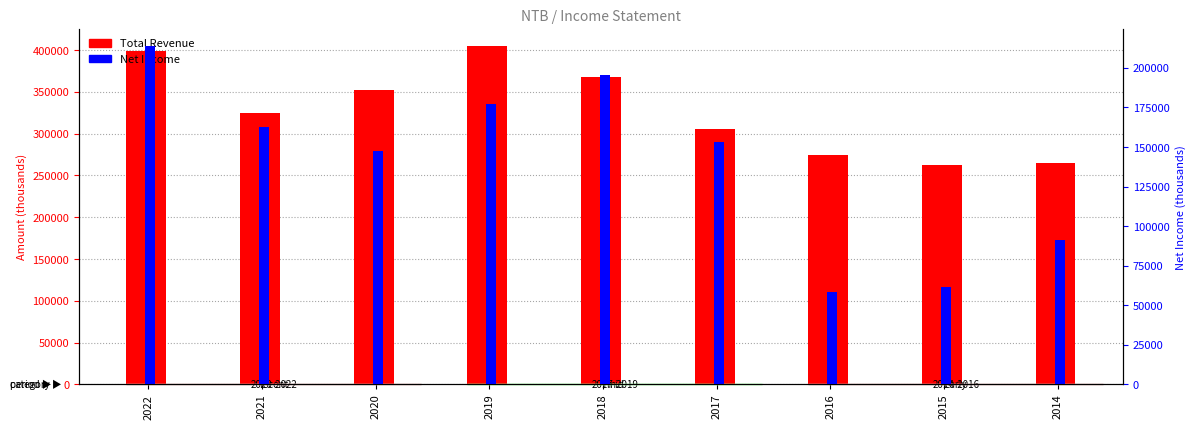

What is the total value across all series at 2016?

333300